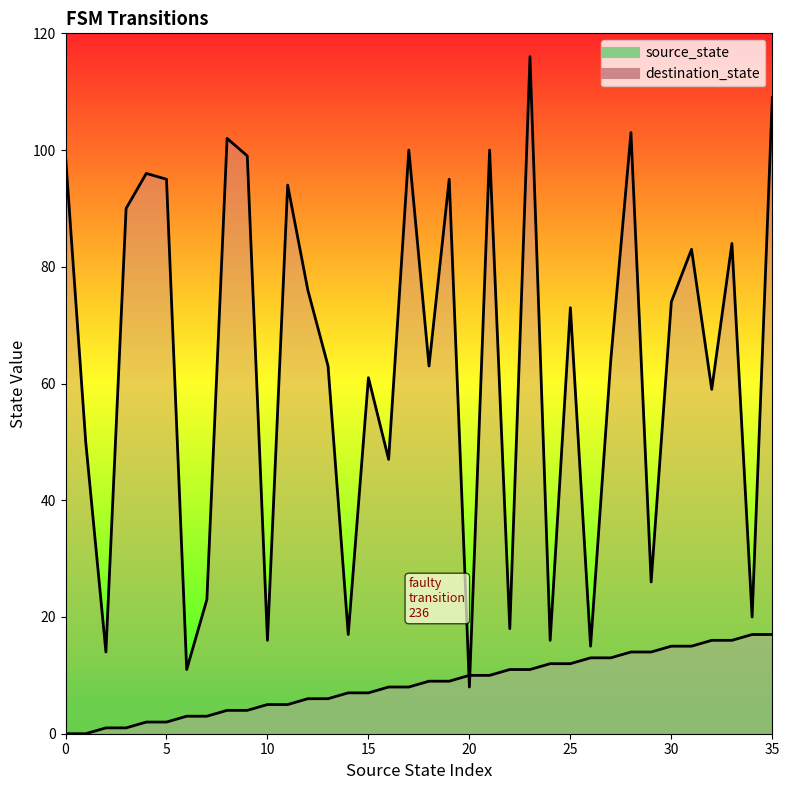

True or false: destination_state has a value of 11 at 6.

True